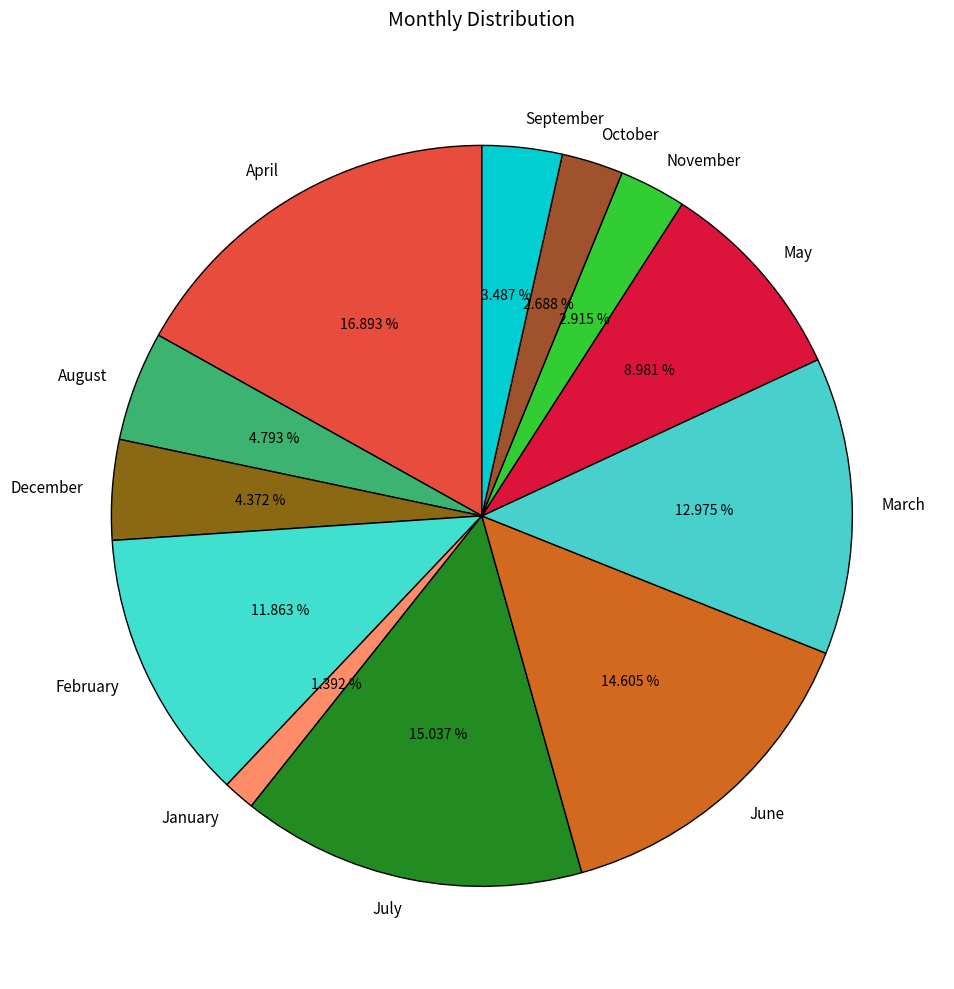

To the nearest percent, what is the combined percentage of October and November?

6%